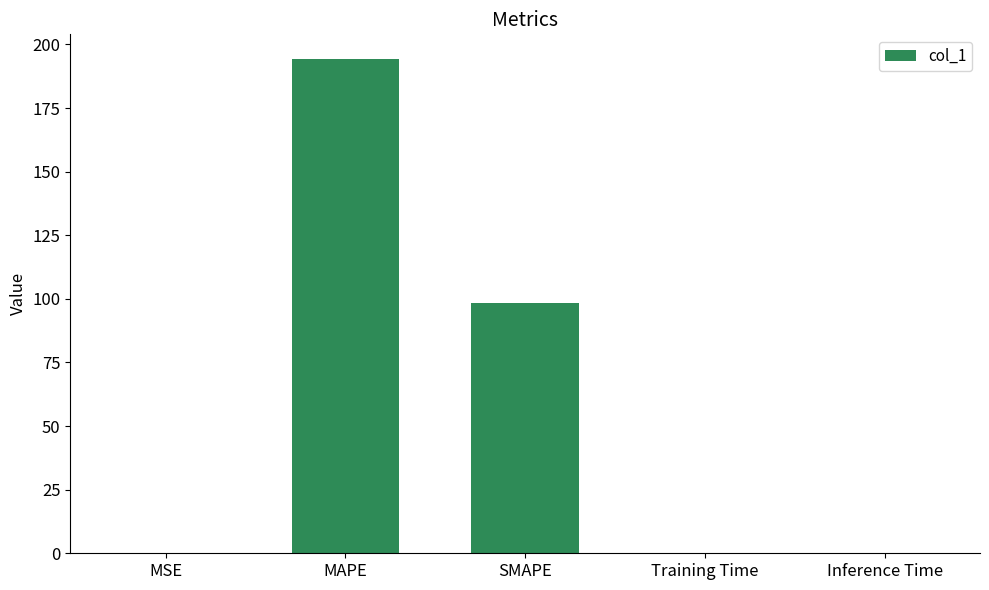

What is the change in value from SMAPE to Inference Time?

-98.5